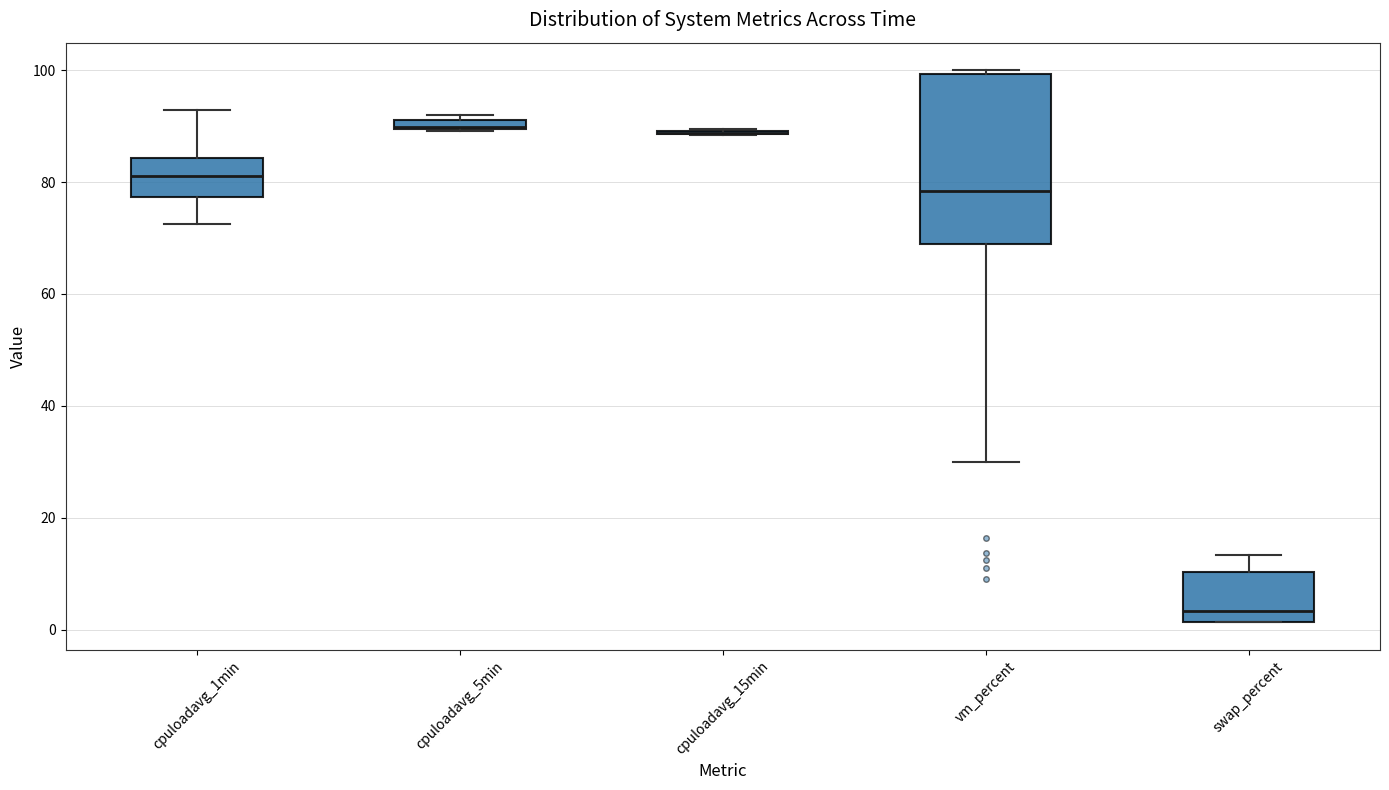

Where does the lower whisker of the box for vm_percent end on the y-axis? The values are not printed on the chart, so give them approximately, as read against the axis.

30